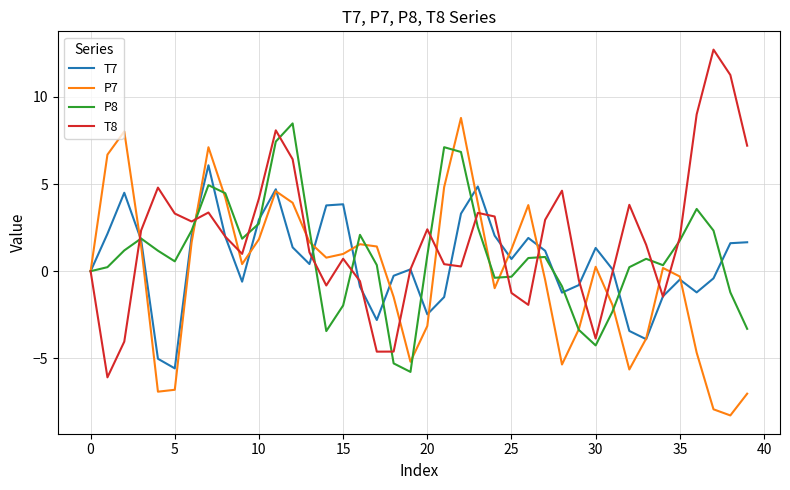

Is this an area chart (filled region under the line)?

No